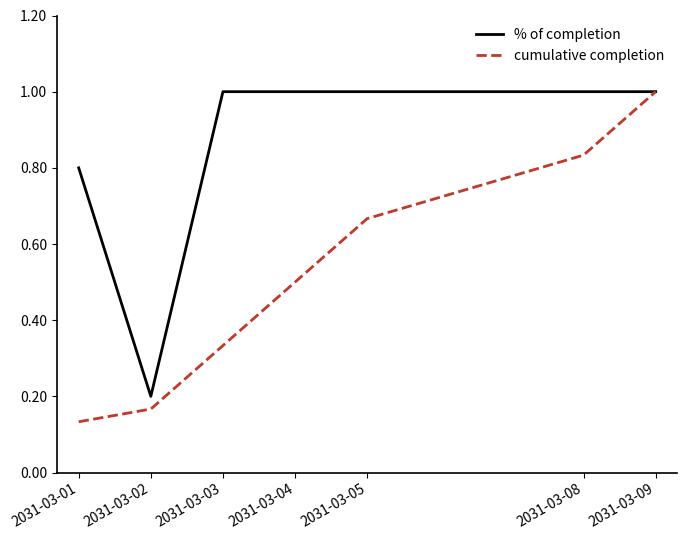

What is the sum of all % of completion values?

6.0